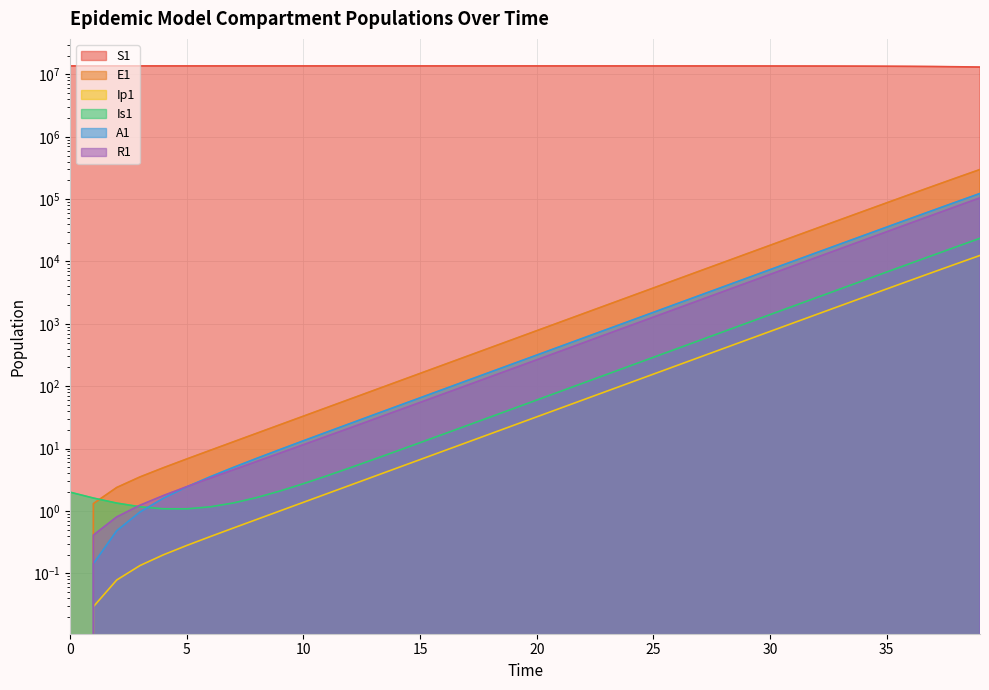

Count the number of categories in the chart.

40